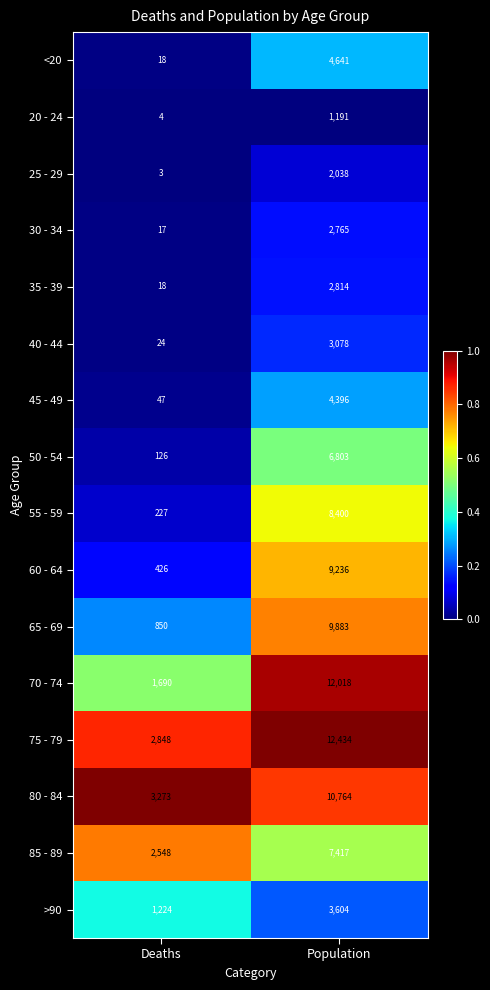

Which series has the largest range (max minus min)?

70 - 74